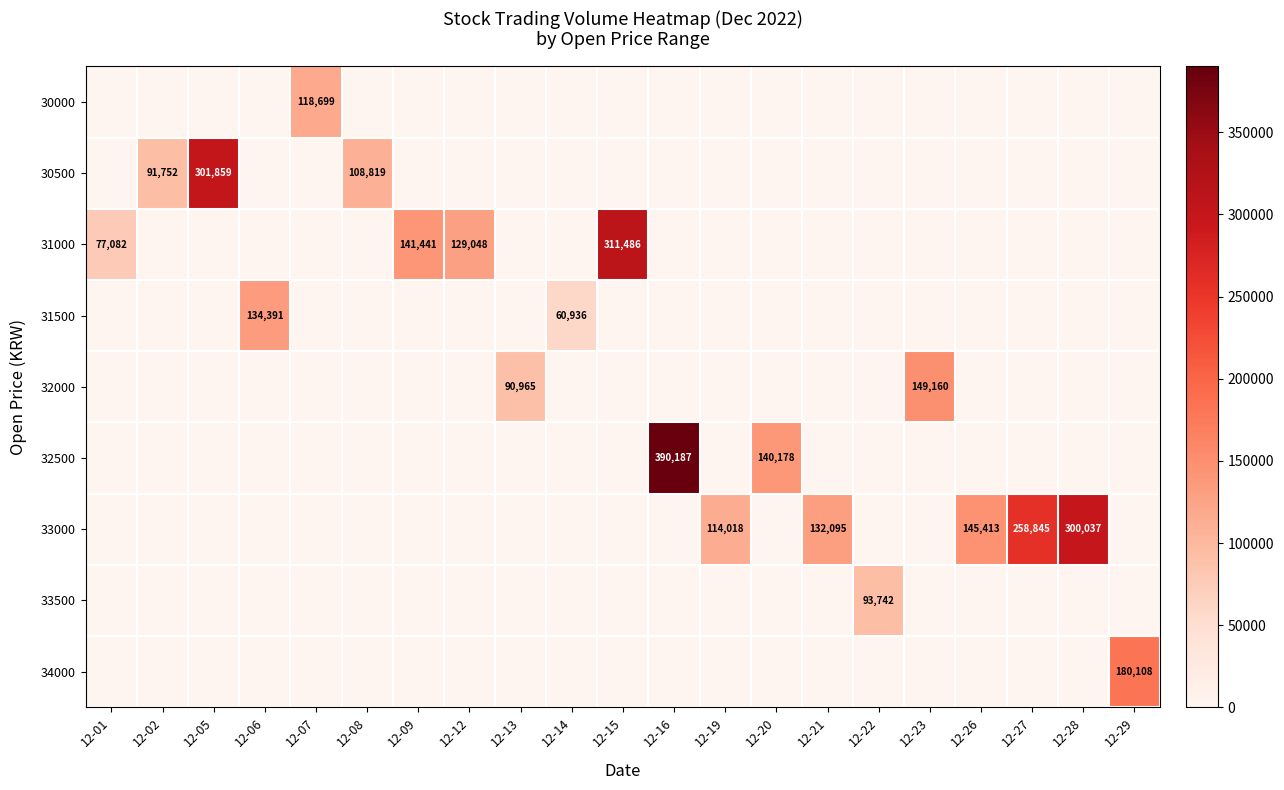

Reading right to left, extract all data points from this chart.

row_0: 12-29=0	12-28=0	12-27=0	12-26=0	12-23=0	12-22=0	12-21=0	12-20=0	12-19=0	12-16=0	12-15=0	12-14=0	12-13=0	12-12=0	12-09=0	12-08=0	12-07=118699	12-06=0	12-05=0	12-02=0	12-01=0
row_1: 12-29=0	12-28=0	12-27=0	12-26=0	12-23=0	12-22=0	12-21=0	12-20=0	12-19=0	12-16=0	12-15=0	12-14=0	12-13=0	12-12=0	12-09=0	12-08=108819	12-07=0	12-06=0	12-05=301859	12-02=91752	12-01=0
row_2: 12-29=0	12-28=0	12-27=0	12-26=0	12-23=0	12-22=0	12-21=0	12-20=0	12-19=0	12-16=0	12-15=311486	12-14=0	12-13=0	12-12=129048	12-09=141441	12-08=0	12-07=0	12-06=0	12-05=0	12-02=0	12-01=77082
row_3: 12-29=0	12-28=0	12-27=0	12-26=0	12-23=0	12-22=0	12-21=0	12-20=0	12-19=0	12-16=0	12-15=0	12-14=60936	12-13=0	12-12=0	12-09=0	12-08=0	12-07=0	12-06=134391	12-05=0	12-02=0	12-01=0
row_4: 12-29=0	12-28=0	12-27=0	12-26=0	12-23=149160	12-22=0	12-21=0	12-20=0	12-19=0	12-16=0	12-15=0	12-14=0	12-13=90965	12-12=0	12-09=0	12-08=0	12-07=0	12-06=0	12-05=0	12-02=0	12-01=0
row_5: 12-29=0	12-28=0	12-27=0	12-26=0	12-23=0	12-22=0	12-21=0	12-20=140178	12-19=0	12-16=390187	12-15=0	12-14=0	12-13=0	12-12=0	12-09=0	12-08=0	12-07=0	12-06=0	12-05=0	12-02=0	12-01=0
row_6: 12-29=0	12-28=300037	12-27=258845	12-26=145413	12-23=0	12-22=0	12-21=132095	12-20=0	12-19=114018	12-16=0	12-15=0	12-14=0	12-13=0	12-12=0	12-09=0	12-08=0	12-07=0	12-06=0	12-05=0	12-02=0	12-01=0
row_7: 12-29=0	12-28=0	12-27=0	12-26=0	12-23=0	12-22=93742	12-21=0	12-20=0	12-19=0	12-16=0	12-15=0	12-14=0	12-13=0	12-12=0	12-09=0	12-08=0	12-07=0	12-06=0	12-05=0	12-02=0	12-01=0
row_8: 12-29=180108	12-28=0	12-27=0	12-26=0	12-23=0	12-22=0	12-21=0	12-20=0	12-19=0	12-16=0	12-15=0	12-14=0	12-13=0	12-12=0	12-09=0	12-08=0	12-07=0	12-06=0	12-05=0	12-02=0	12-01=0